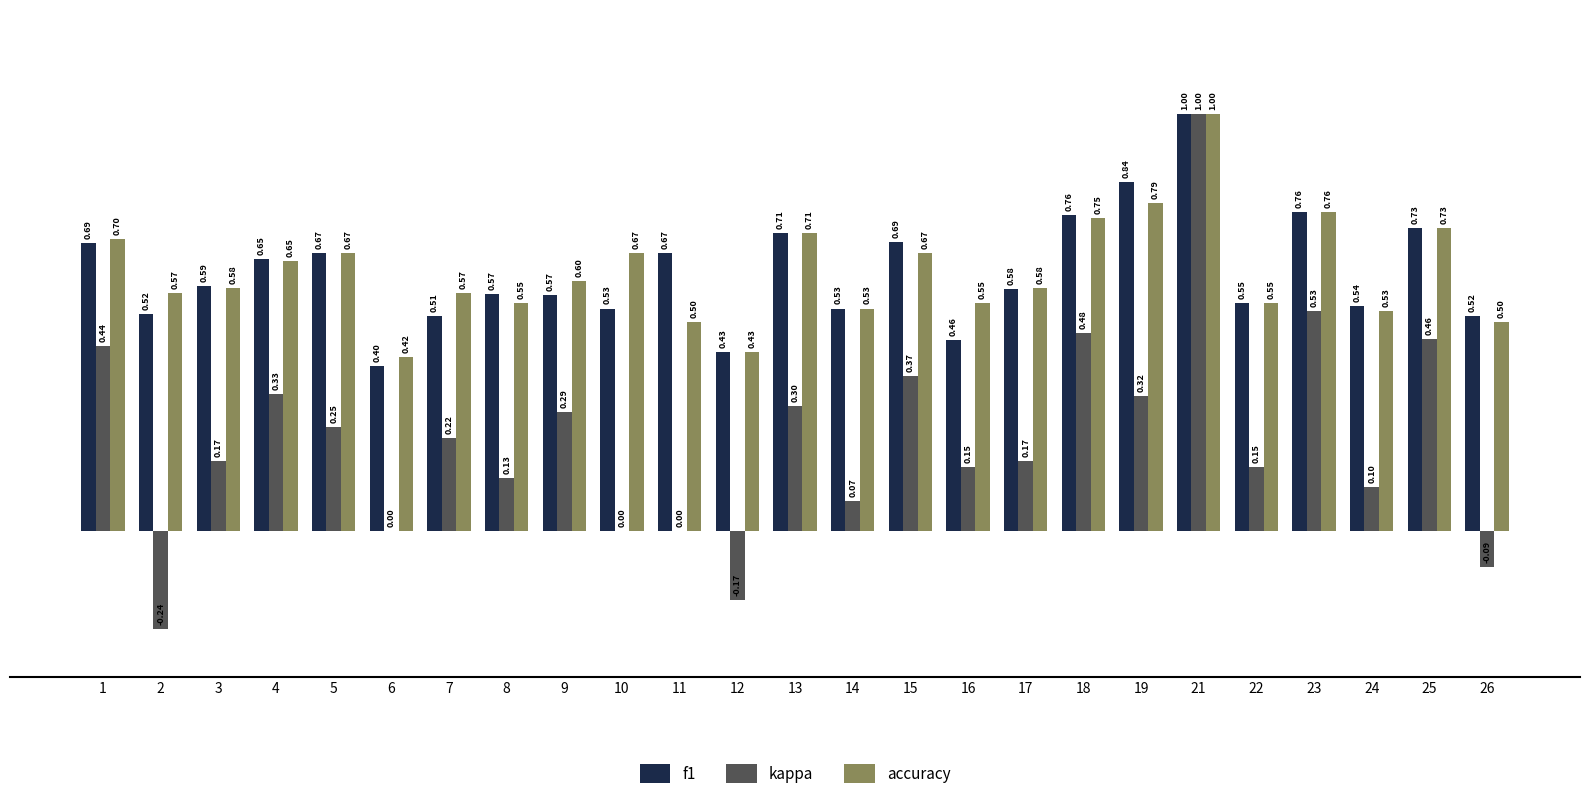

What are all the series names shown in the legend?

f1, kappa, accuracy